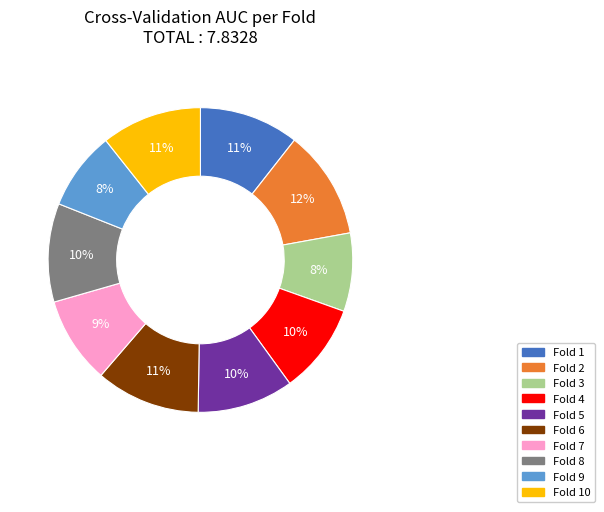

Does any single category account for the majority?

No